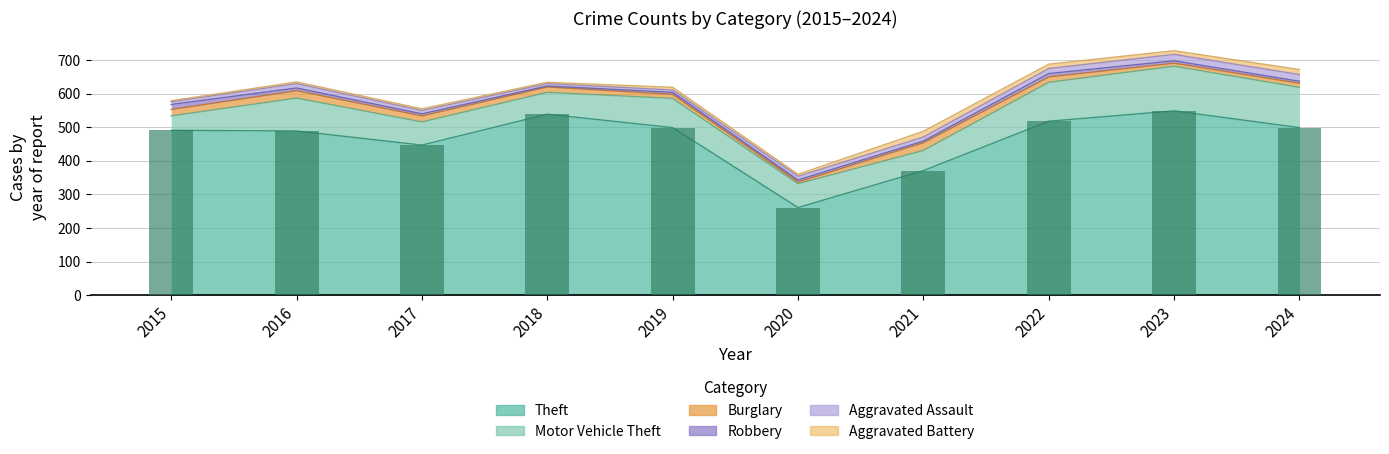

Count the number of categories in the chart.

10